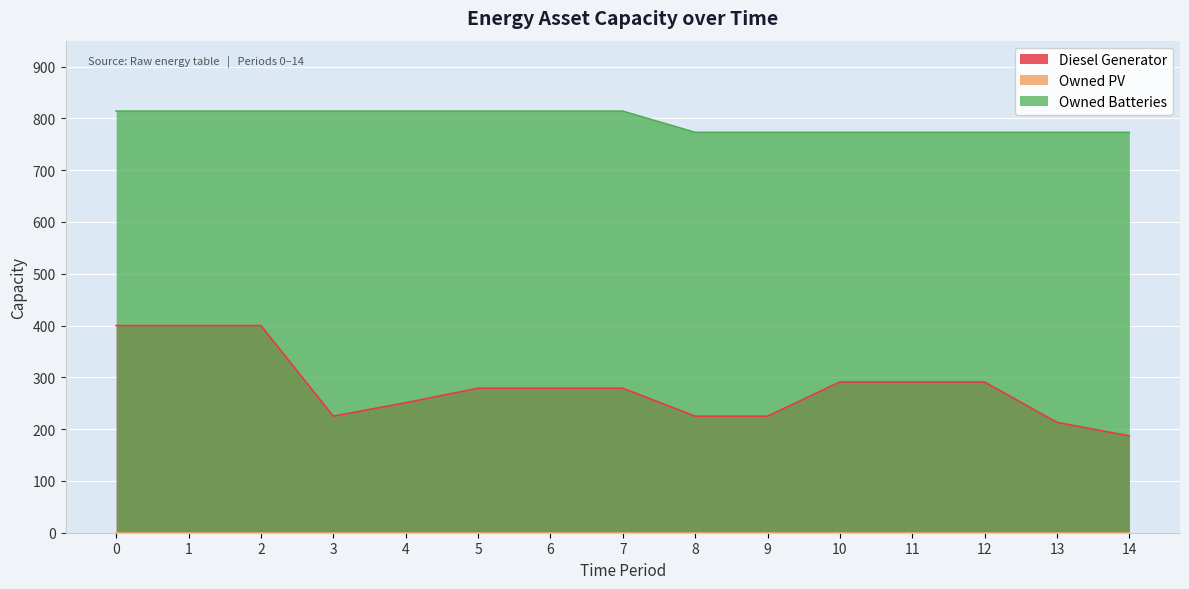

List the labels in order of Diesel Generator value, largest first.

0, 1, 2, 10, 11, 12, 5, 6, 7, 4, 3, 8, 9, 13, 14